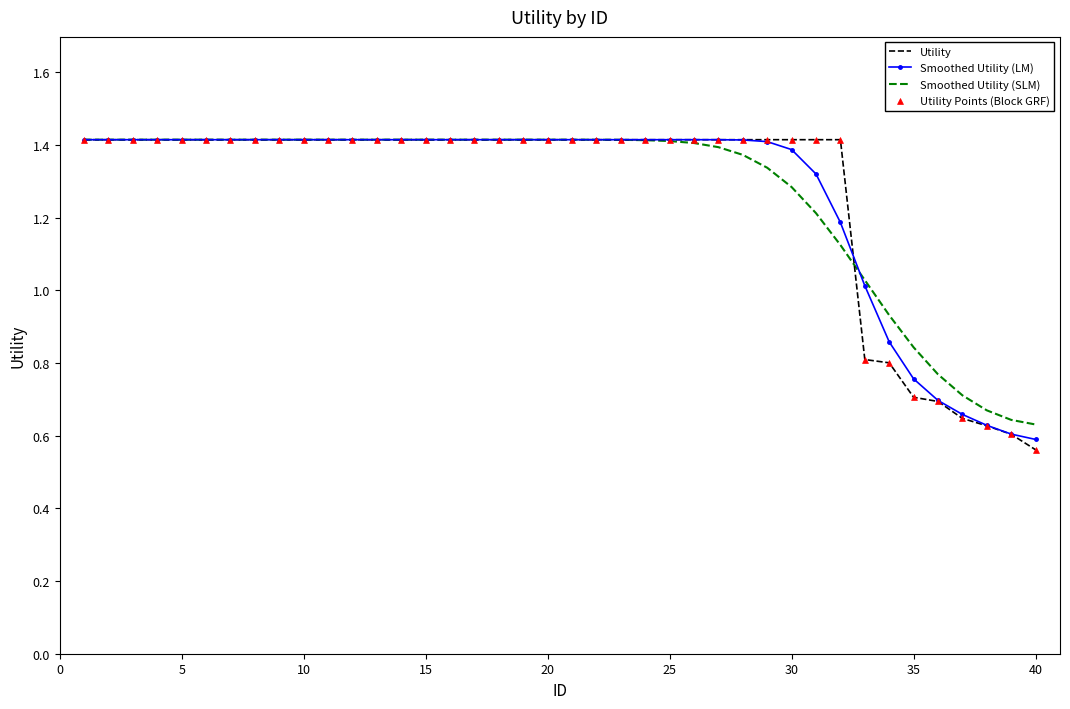

Which series has the widest spread of values?

Utility